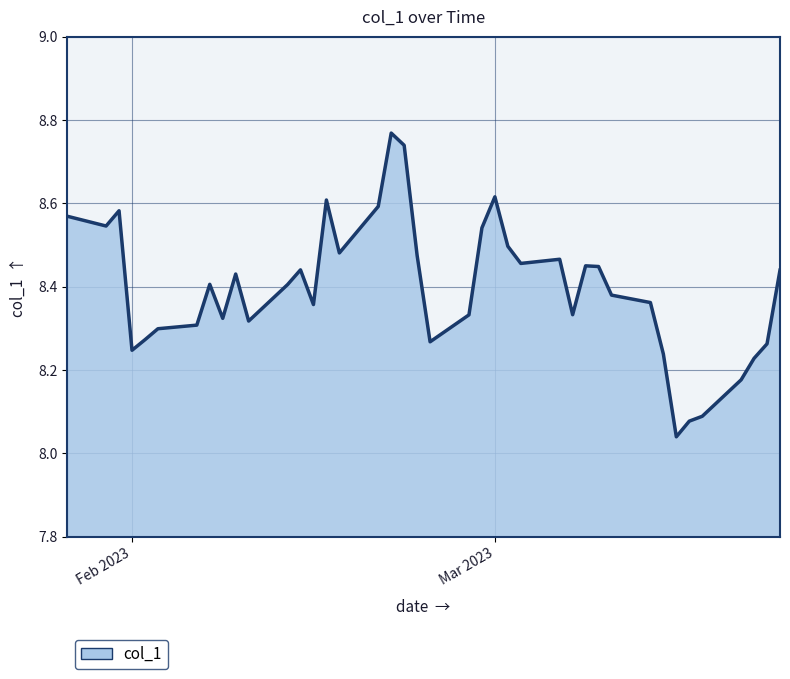

What is the difference between the maximum and minimum values?

0.7